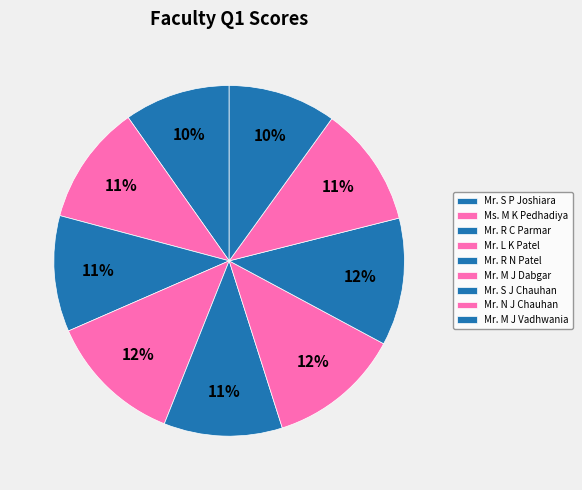

Approximately how many times larger is the value at Mr. L K Patel compared to Mr. R N Patel?

1.1